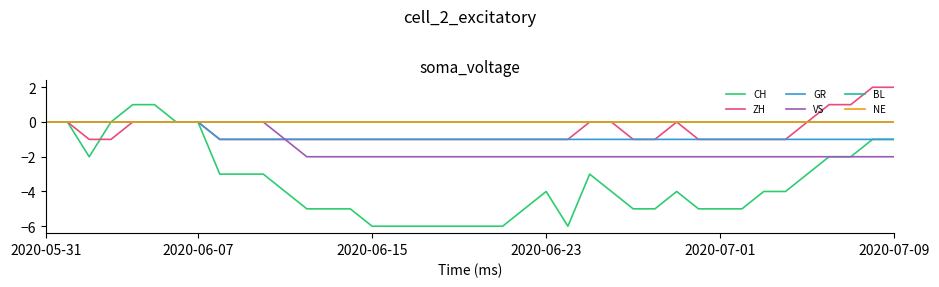

Is this an area chart (filled region under the line)?

No